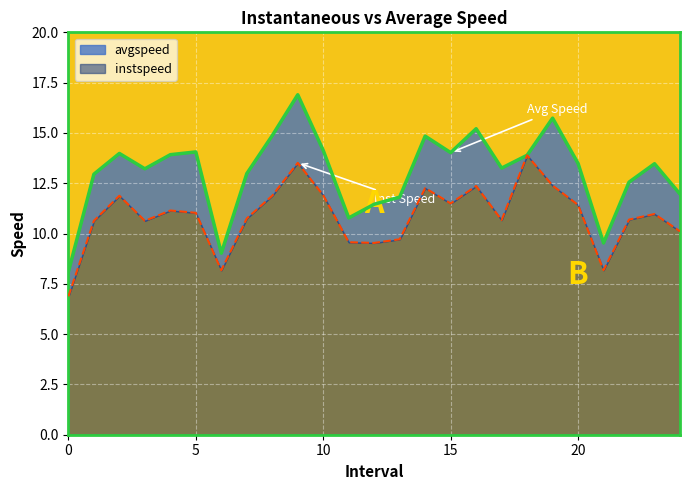

Which category has the highest value across all series?

9.0